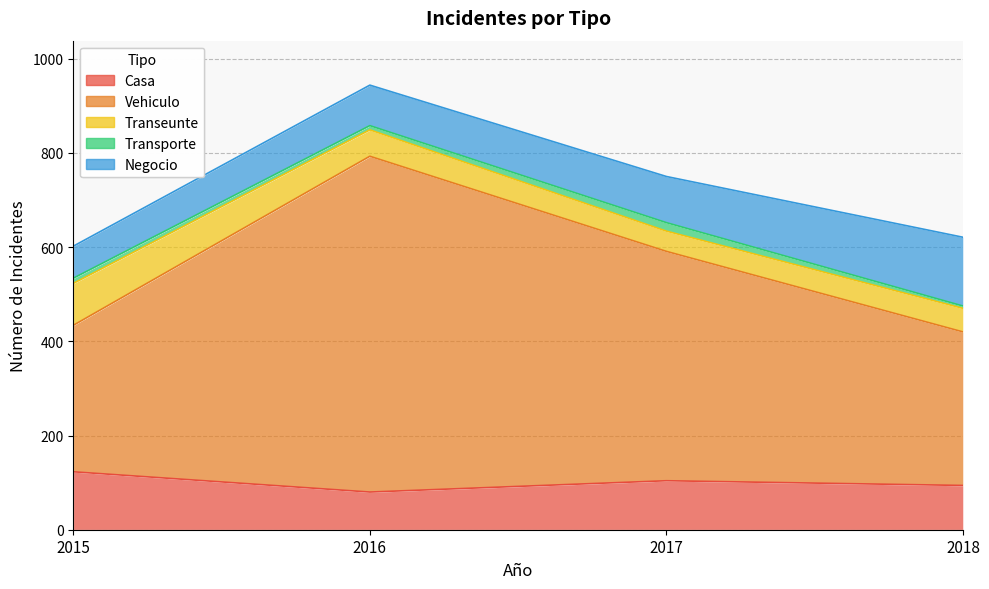

Is it true that Transporte equals 3 at 2018?

False